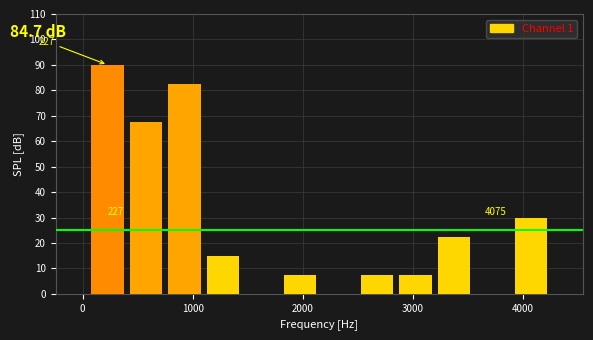

Read against the x-axis, roughly where is the centre of the tallest bar?

200